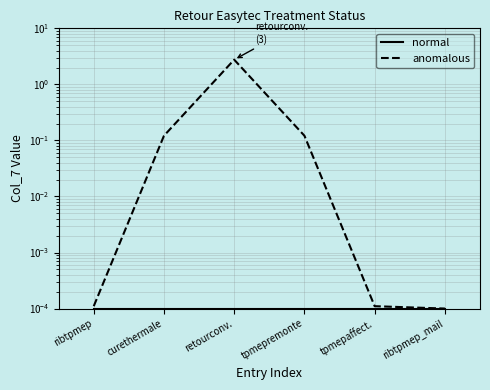

At how many categories does at least one series exceed 1?

1